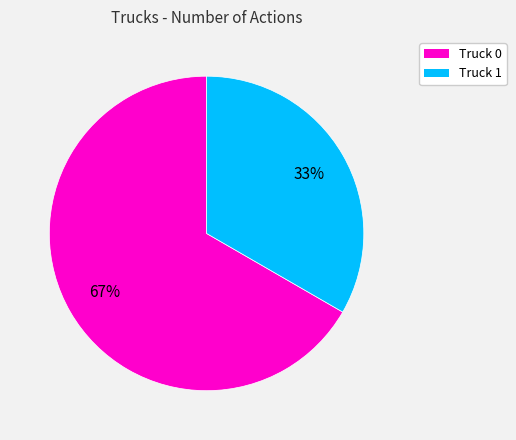

Between Truck 0 and Truck 1, which is larger?

Truck 0